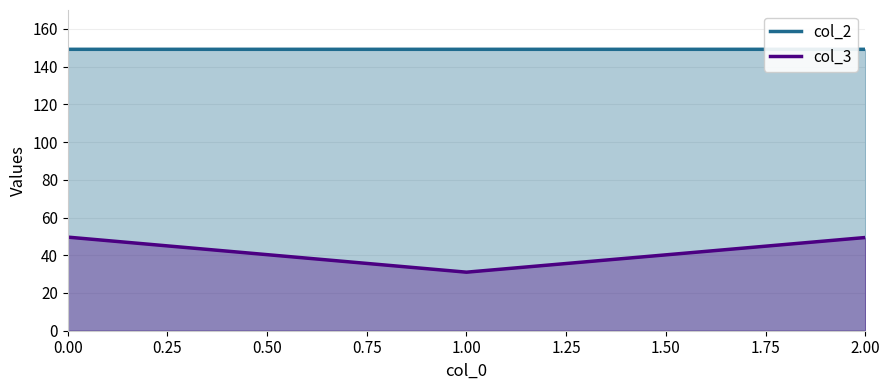

What is the maximum value for col_2?

149.2